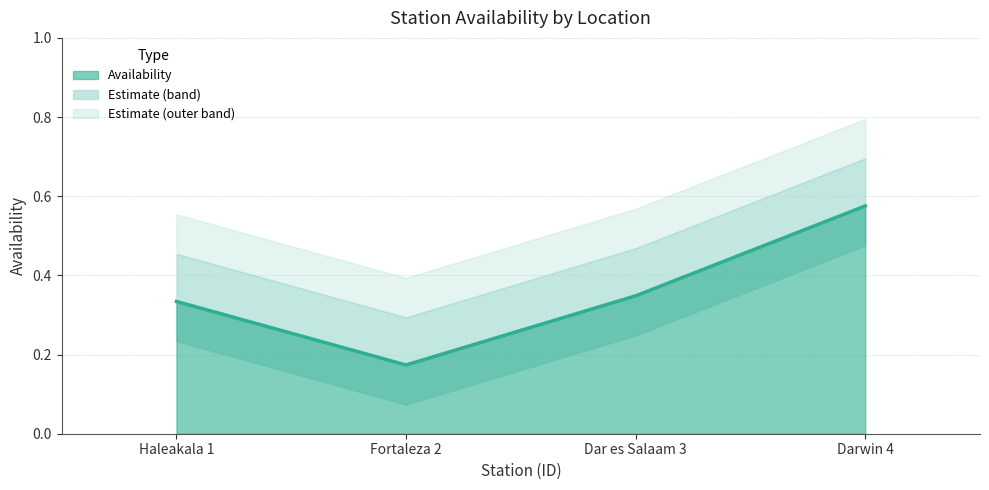

At which label is the value closest to 0?

Fortaleza 2